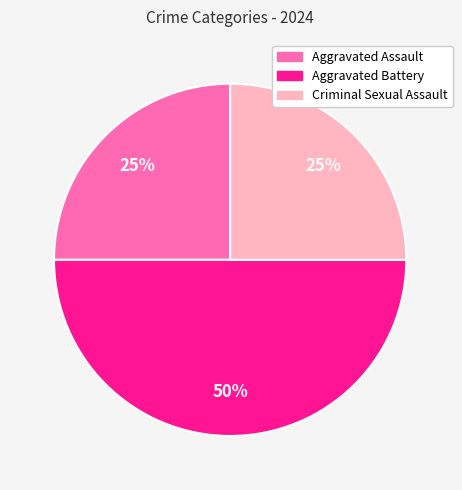

To the nearest percent, what is the average slice percentage?

33%